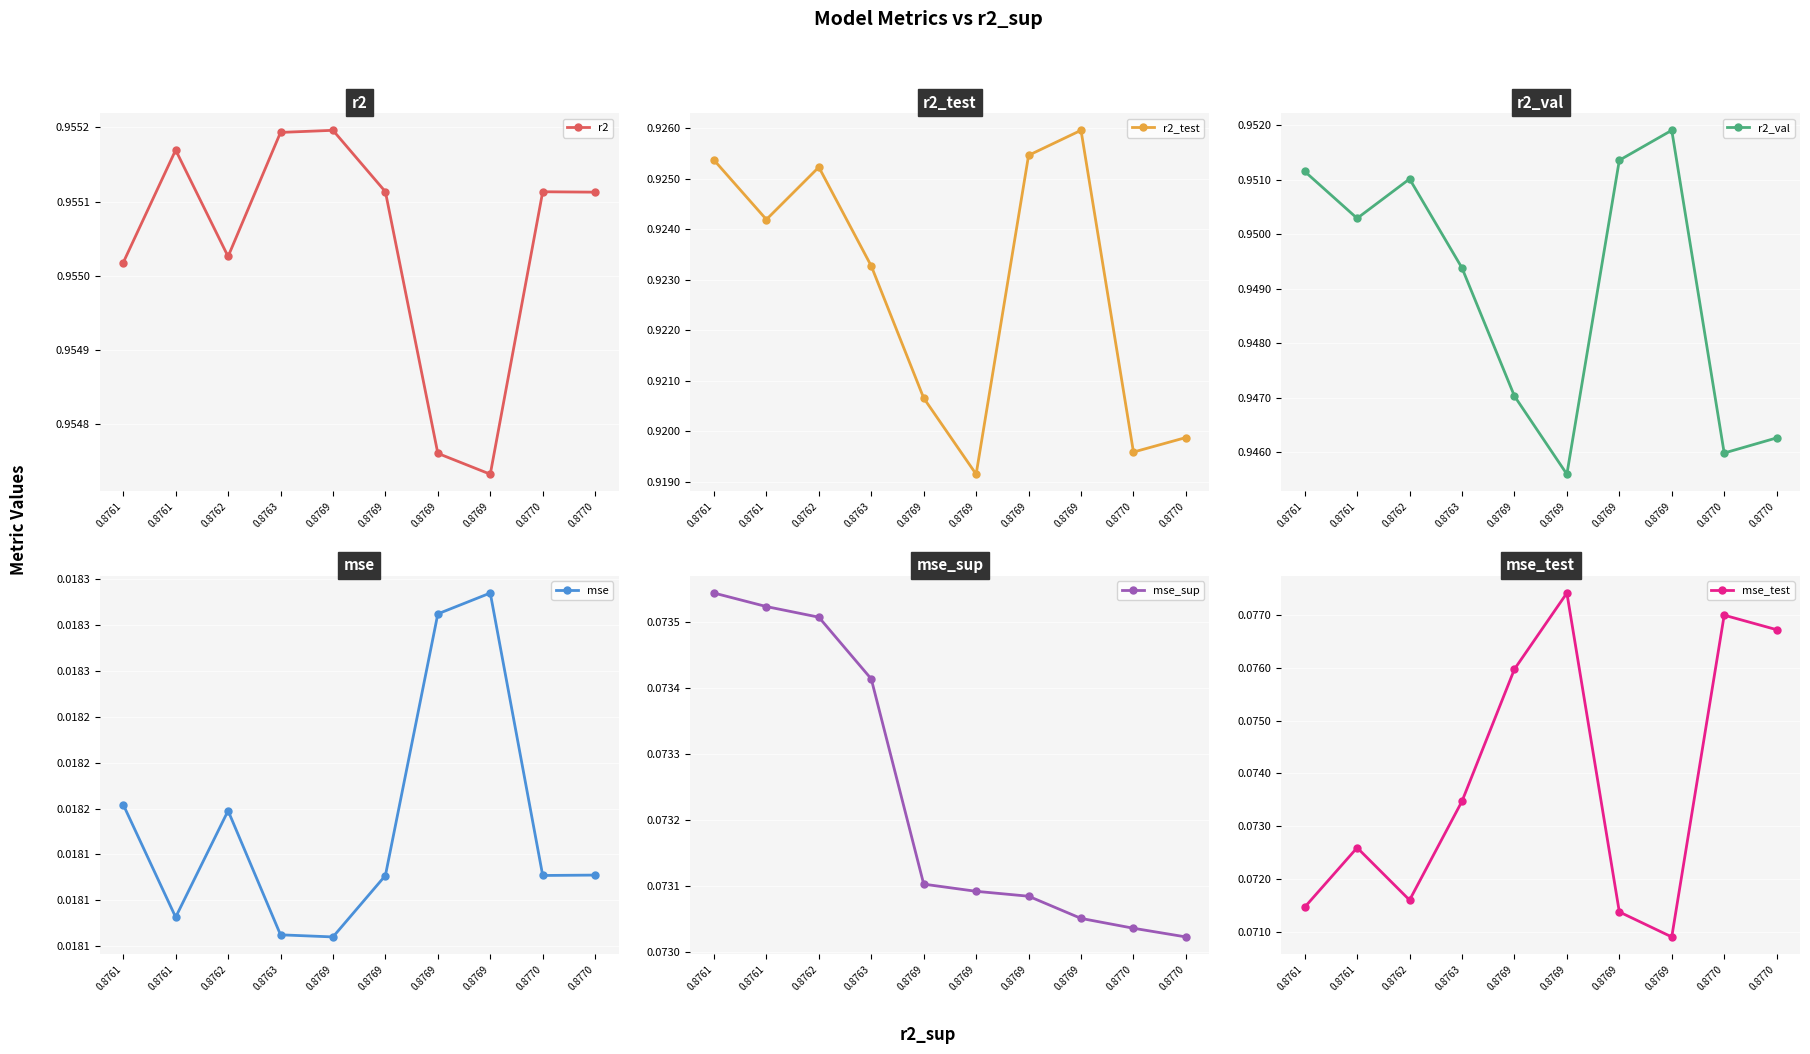

True or false: r2 and r2_val intersect in this chart.

False